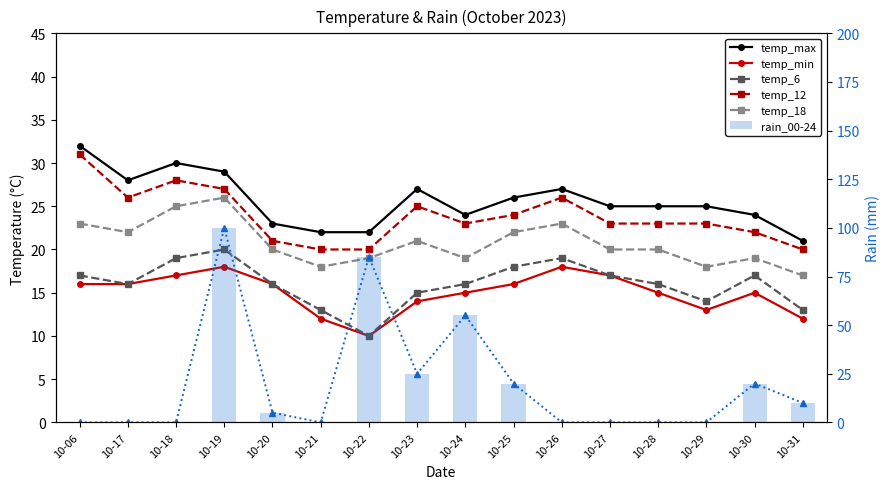

Reading left to right, list all the values displayed in this chart.

temp_max: 32	28	30	29	23	22	22	27	24	26	27	25	25	25	24	21
temp_min: 16	16	17	18	16	12	10	14	15	16	18	17	15	13	15	12
temp_6: 17	16	19	20	16	13	10	15	16	18	19	17	16	14	17	13
temp_12: 31	26	28	27	21	20	20	25	23	24	26	23	23	23	22	20
temp_18: 23	22	25	26	20	18	19	21	19	22	23	20	20	18	19	17
rain_00-24: 0	0	0	100	5	0	85	25	55	20	0	0	0	0	20	10